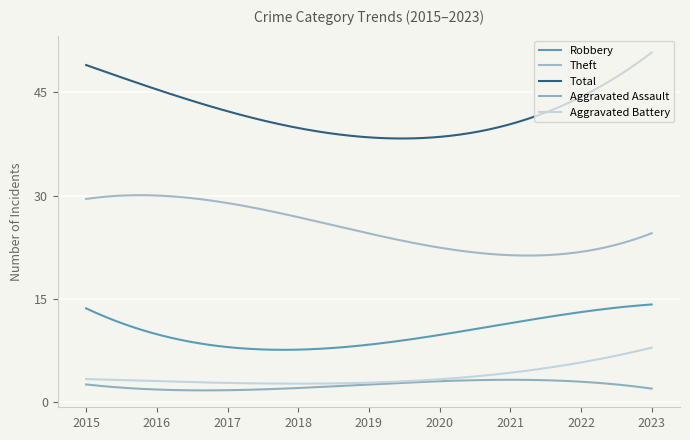

What is the average value of the Robbery series?

10.2